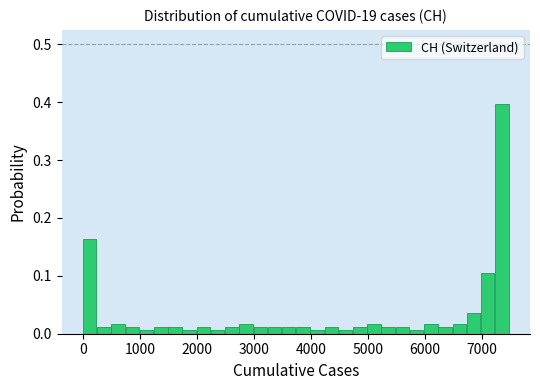

Around what value on the x-axis is the tallest bar? Give the approximate position of its centre, as read against the axis.

7300